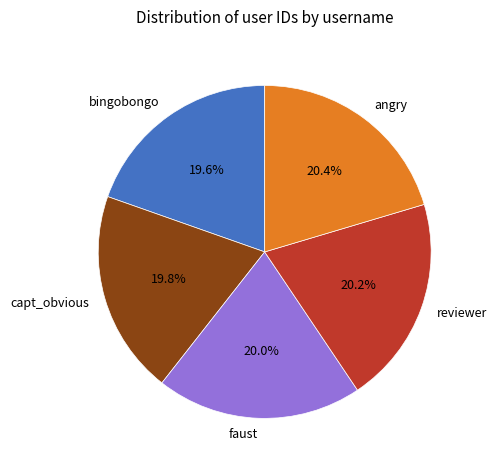

How many slices are in this pie chart?

5